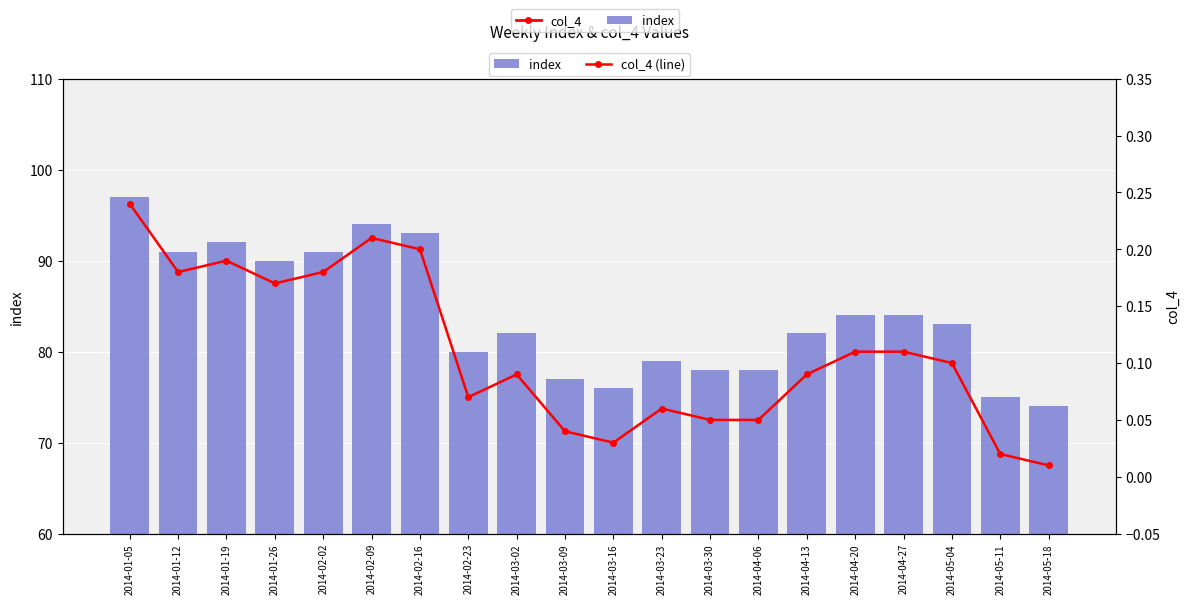

Reading left to right, what are all the values shown in this chart?

index: 97.0	91.0	92.0	90.0	91.0	94.0	93.0	80.0	82.0	77.0	76.0	79.0	78.0	78.0	82.0	84.0	84.0	83.0	75.0	74.0
col_4: 0.2	0.2	0.2	0.2	0.2	0.2	0.2	0.1	0.1	0.0	0.0	0.1	0.1	0.1	0.1	0.1	0.1	0.1	0.0	0.0